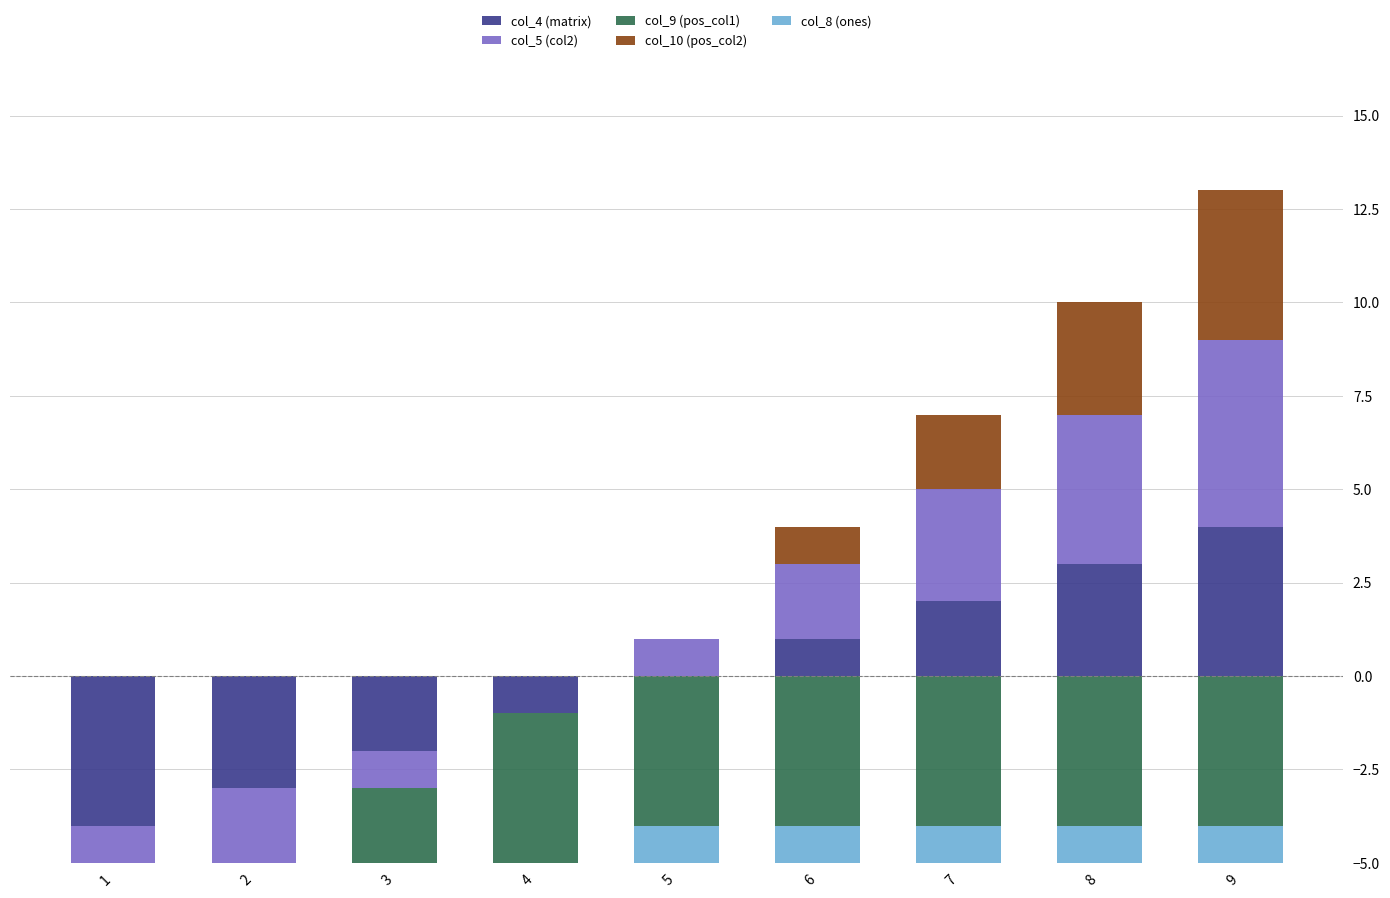

How many groups of bars are there?

9